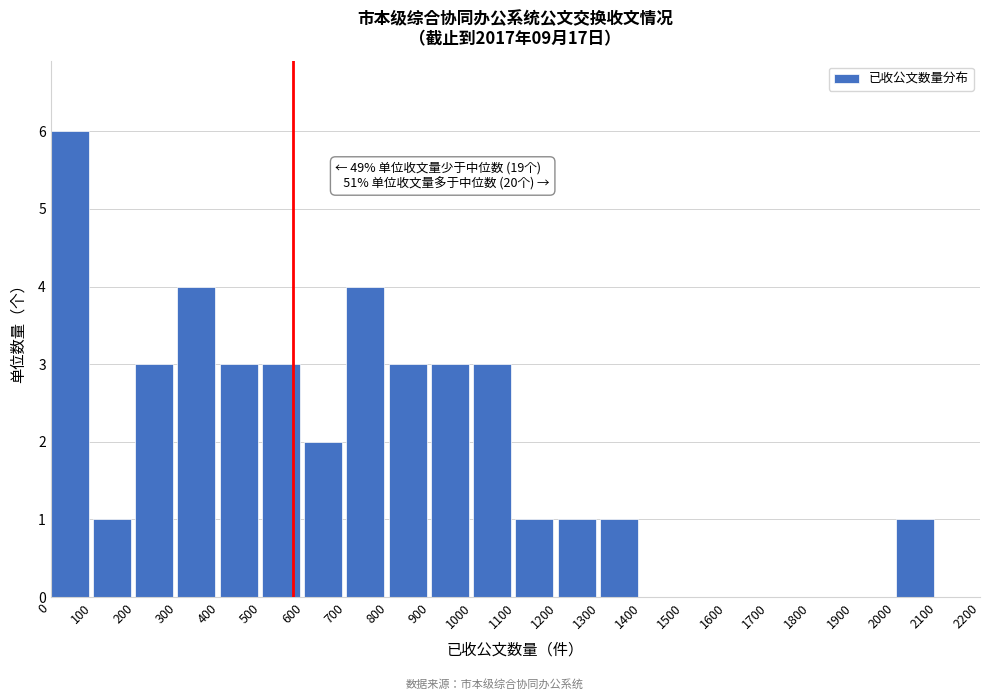

Which range on the x-axis has the tallest bar?

0 to 100